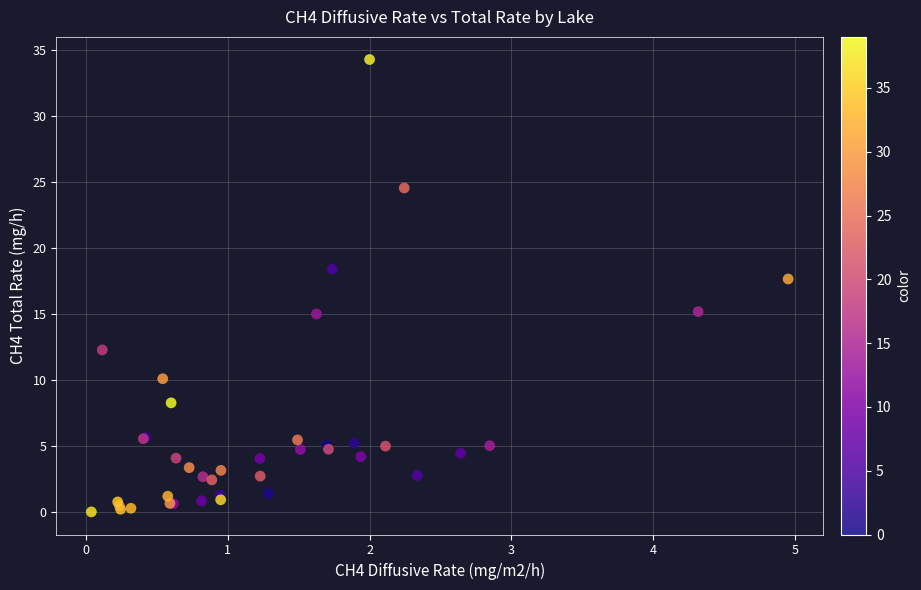

What Y value in the scatter plot is closest to 17?

17.7